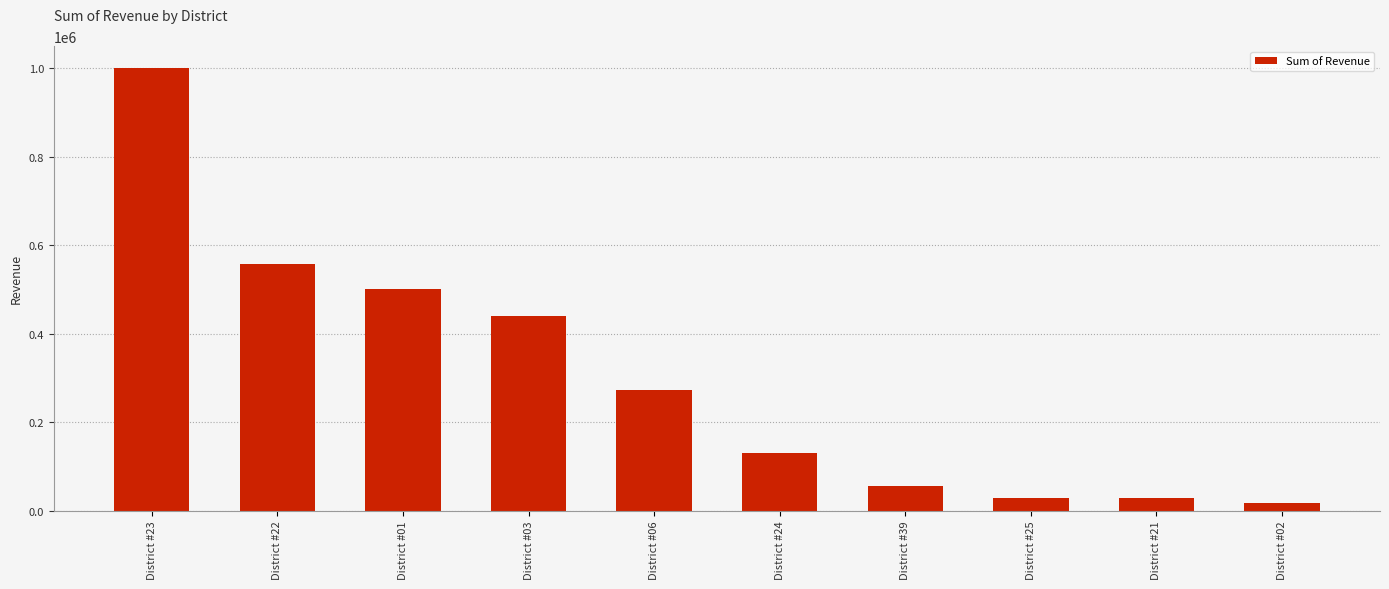

How many data points are less than 271658?

5